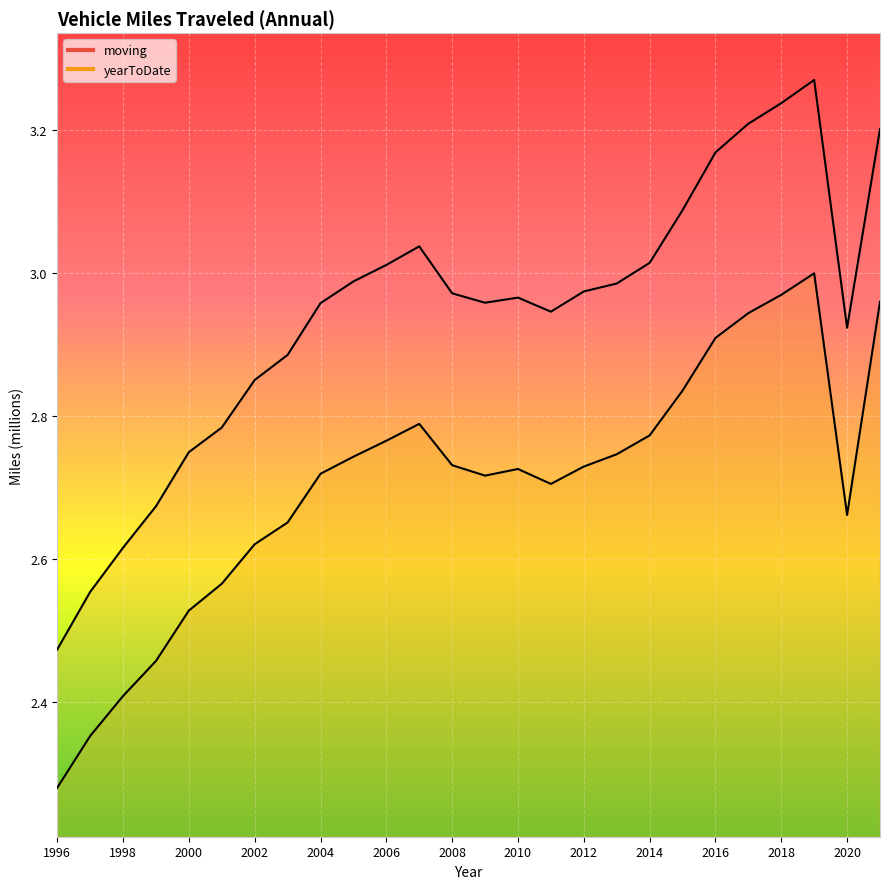

Rank the series at 2004 from highest to lowest value.

moving, yearToDate